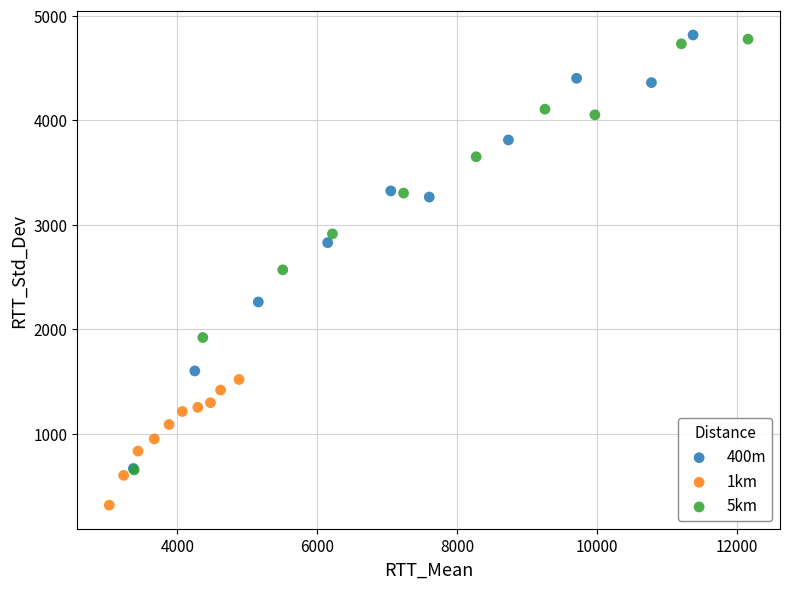

Which series contains the lowest Y value?

1km